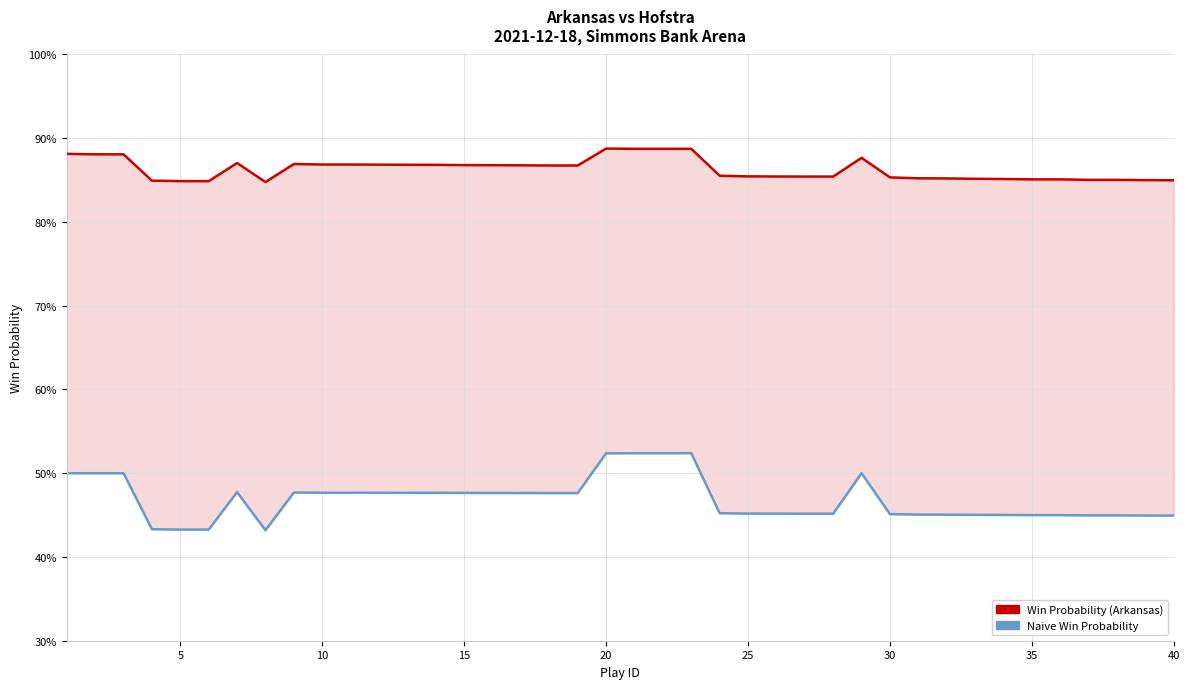

True or false: Naive Win Probability and Win Probability (Arkansas) cross at least once.

False